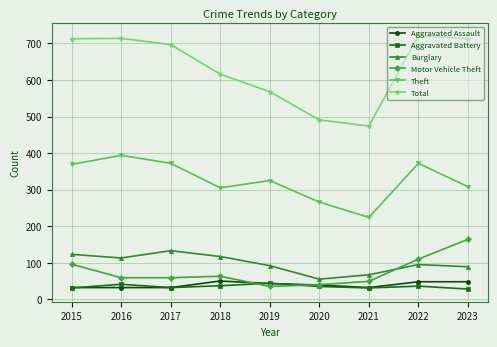

How many interior local valleys does the Theft series have?

2